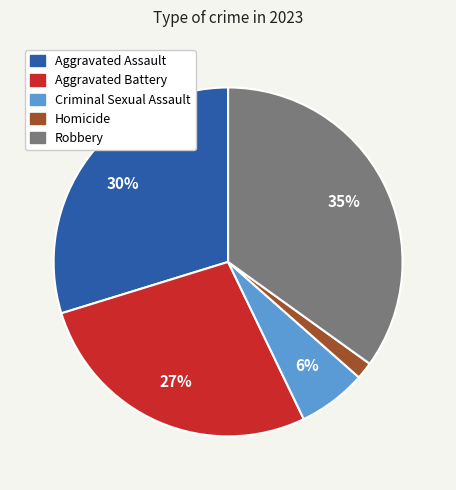

Which category has the smallest portion of the pie?

Homicide